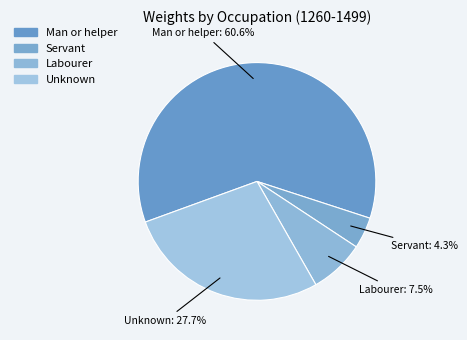

Which slice represents more than half of the pie?

Man or helper